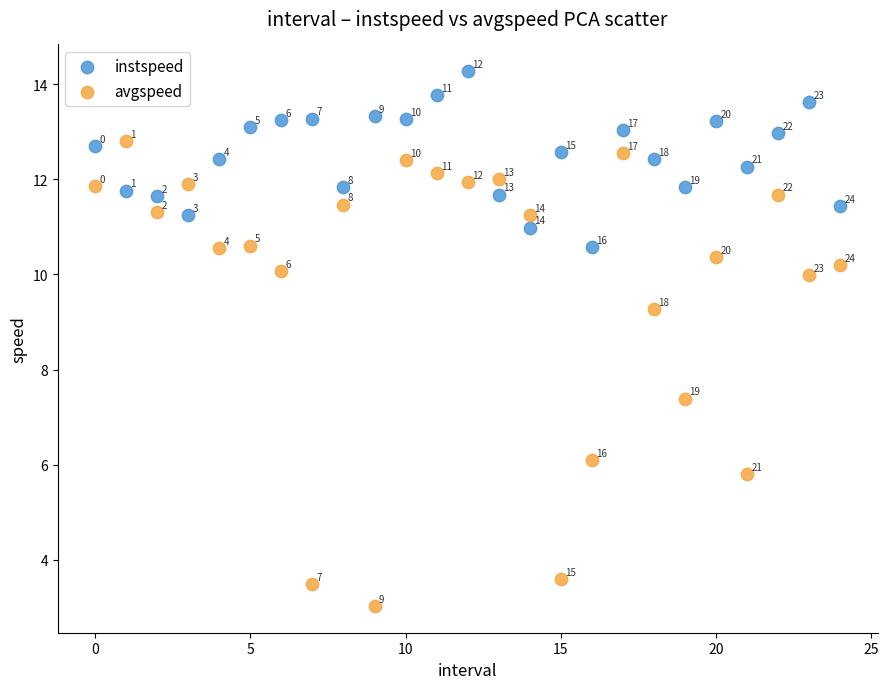

Across all data points, what is the range of Y values (max minus min)?

11.3